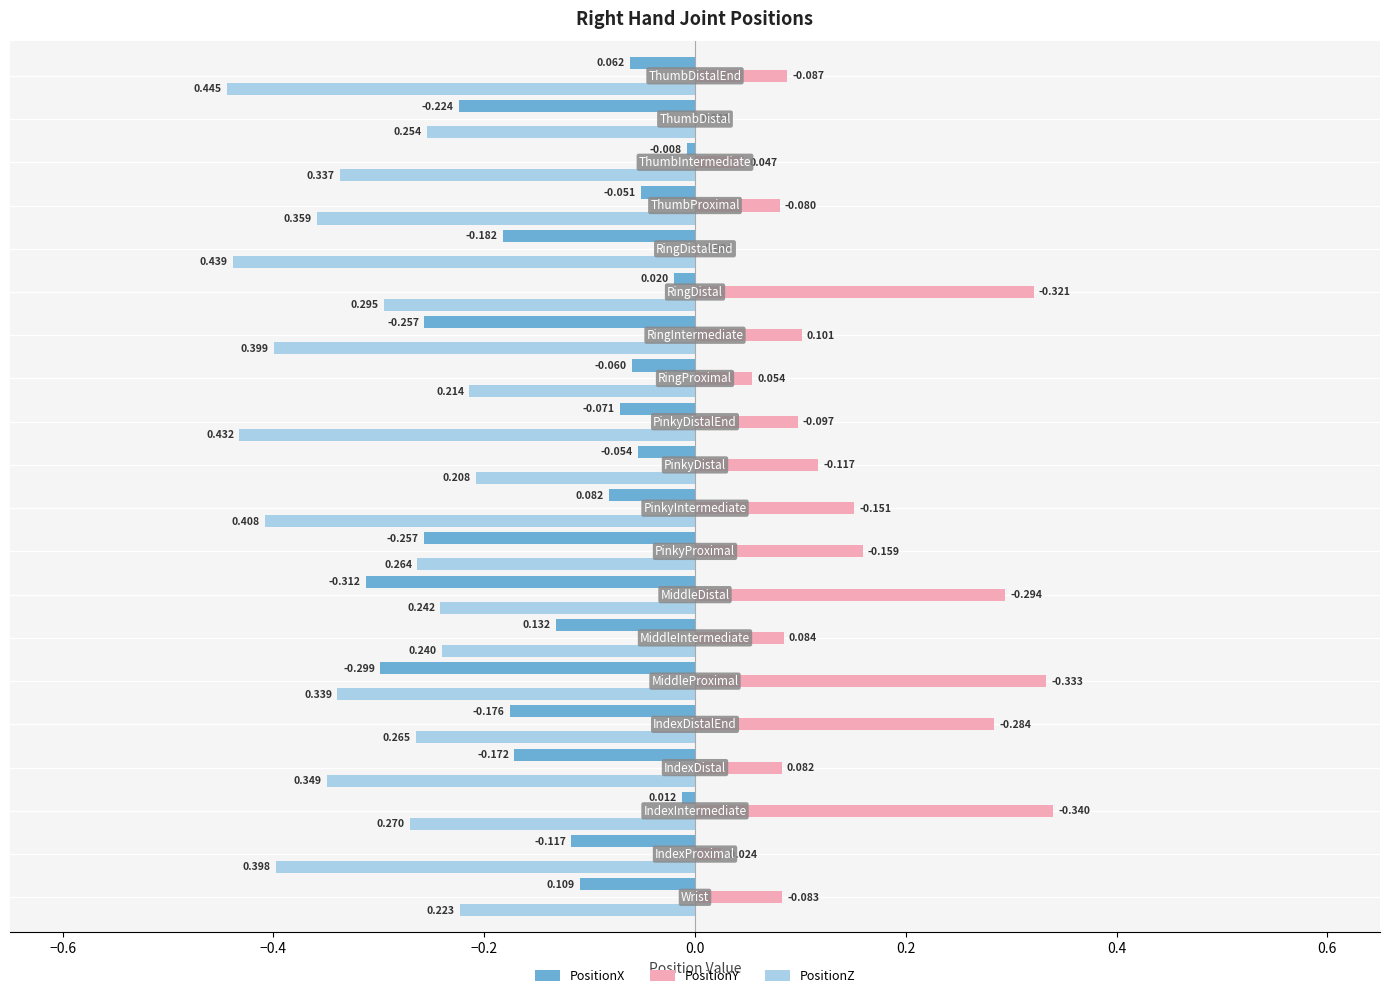

Count the number of categories in the chart.

20